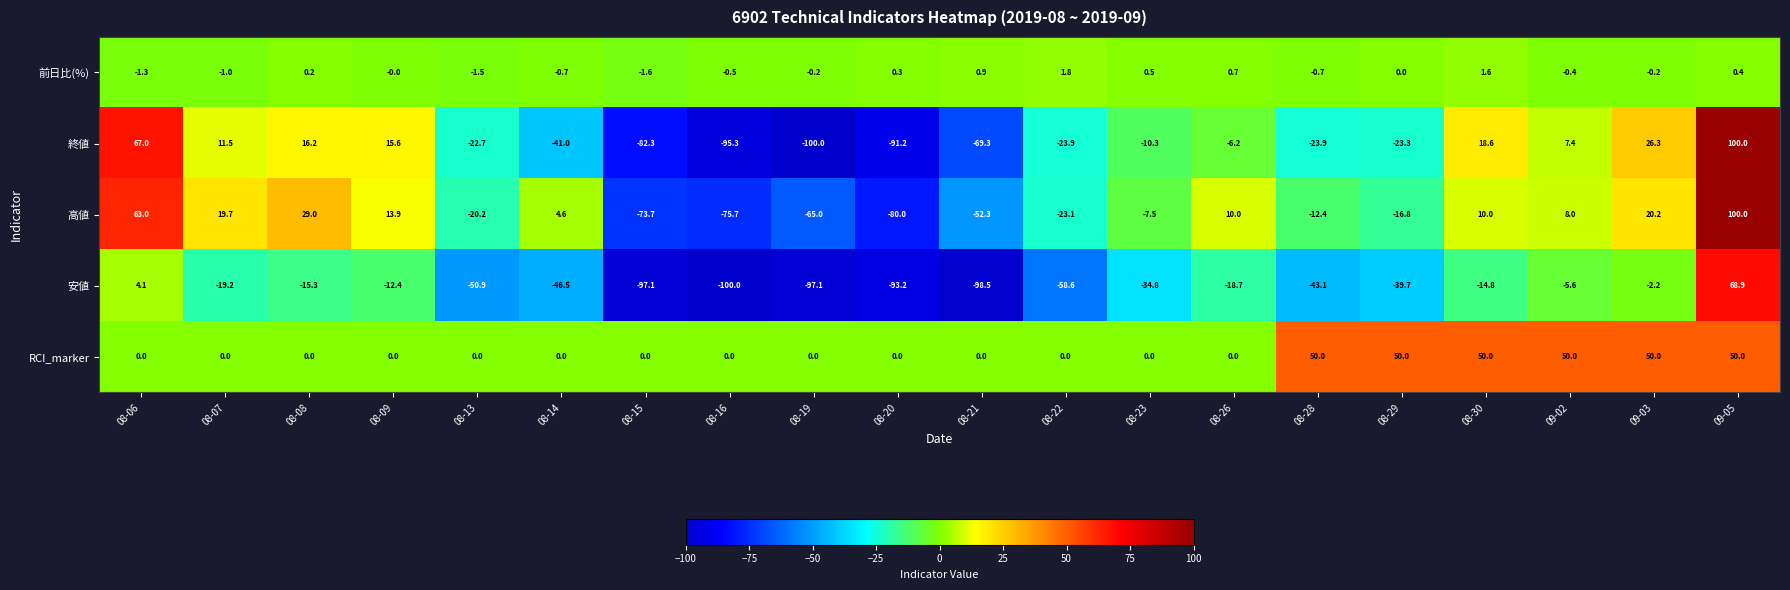

What is the maximum value shown in the chart?

100.0